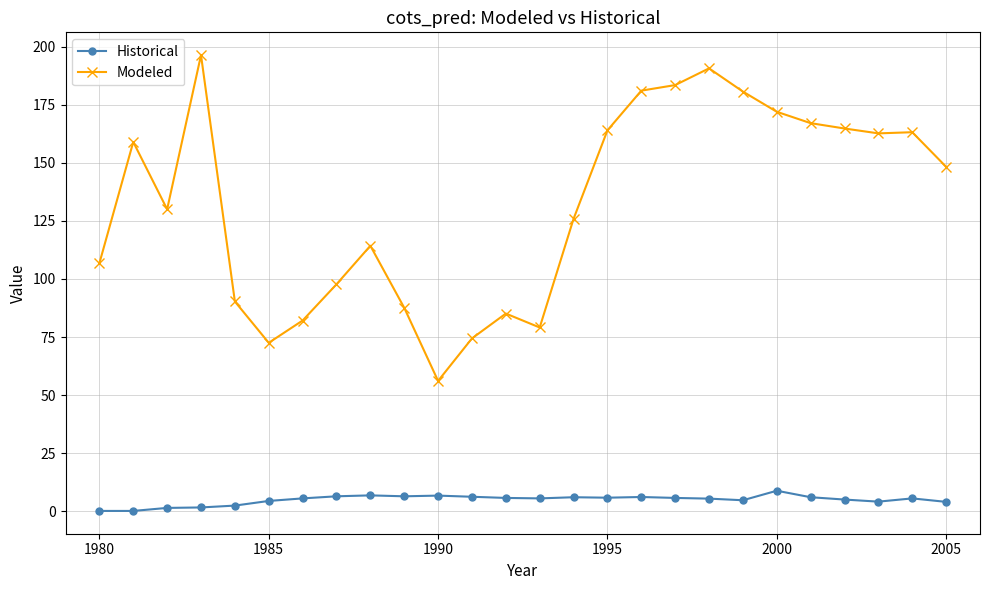

What is the maximum value for Modeled?

196.4